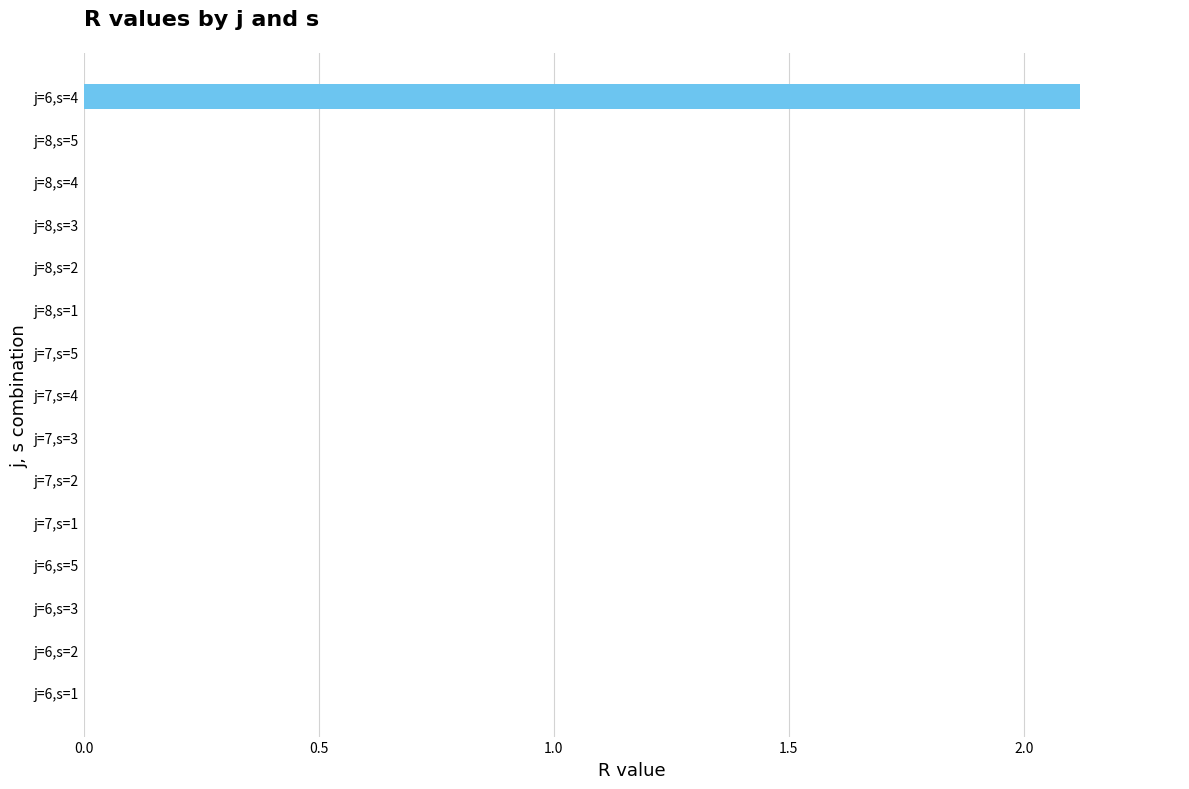

What is the sum of all values?

2.1